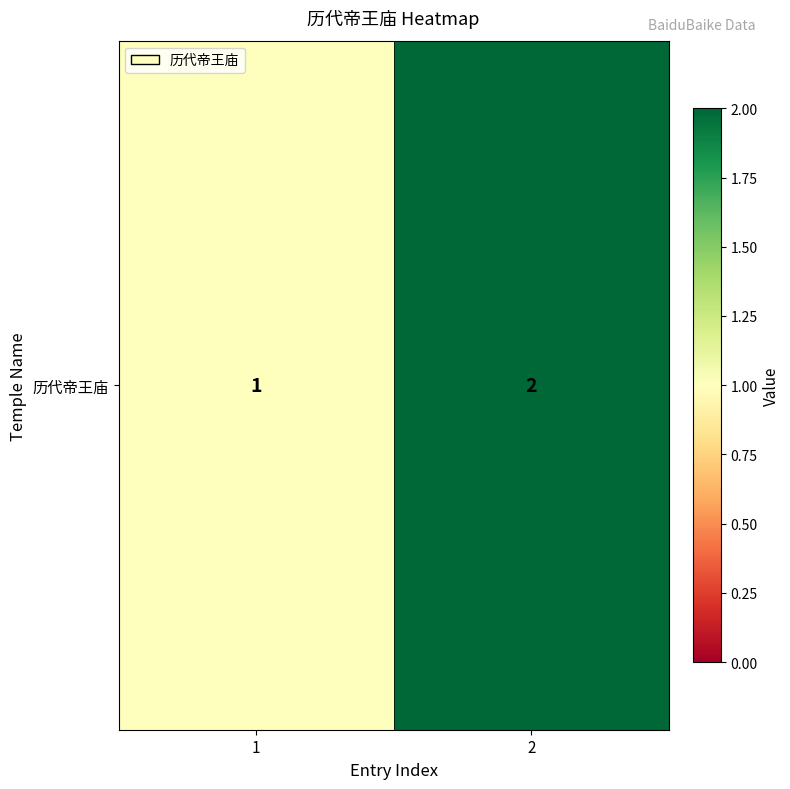

At which label is the value closest to 1?

1